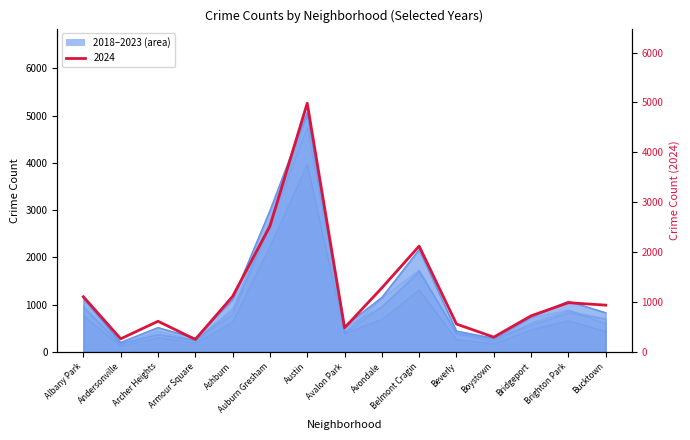

Is it true that 2023 equals 8694 at Austin?

False